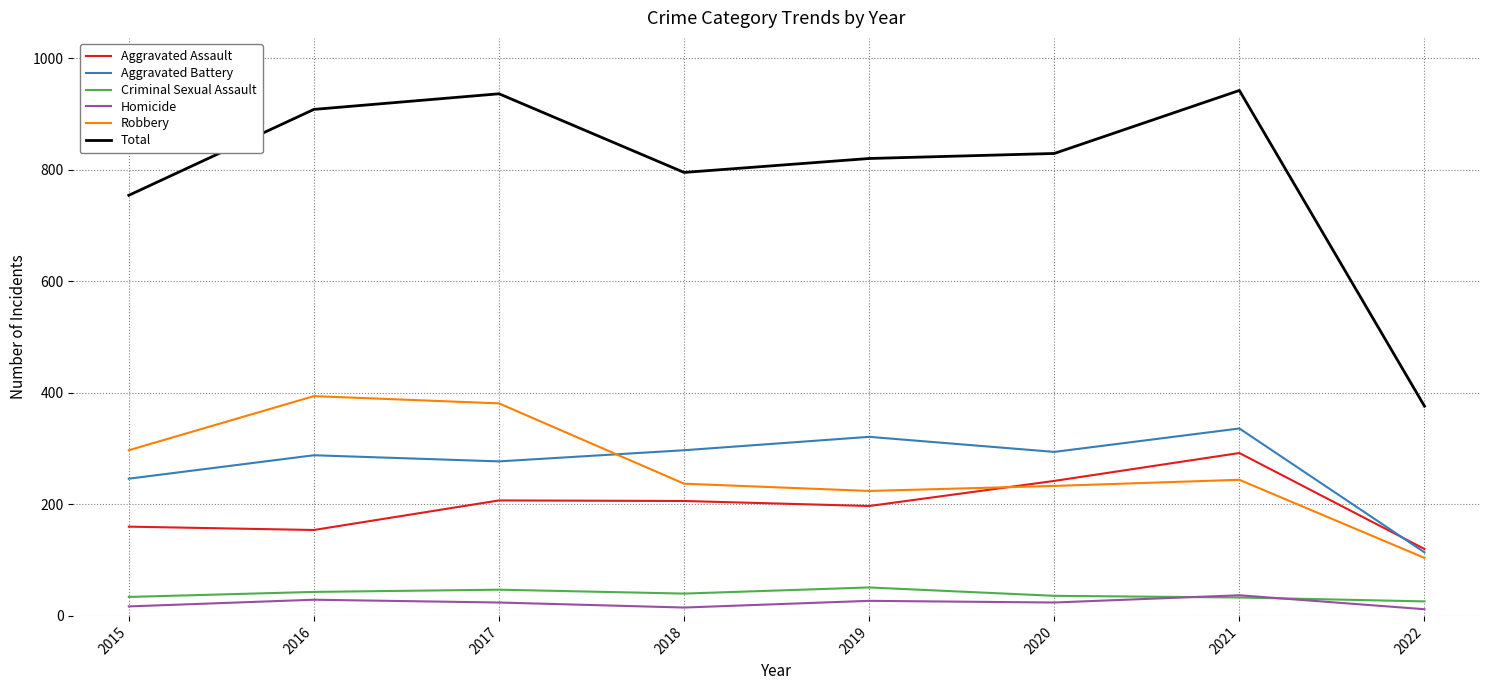

The value of Total at 2015 is 1143. True or false?

False